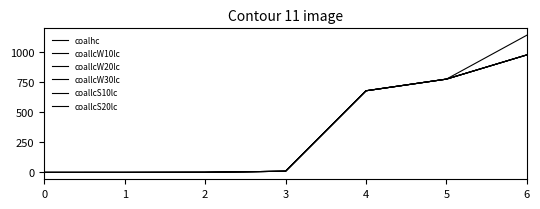

Does the chart display data point markers on the line(s)?

No